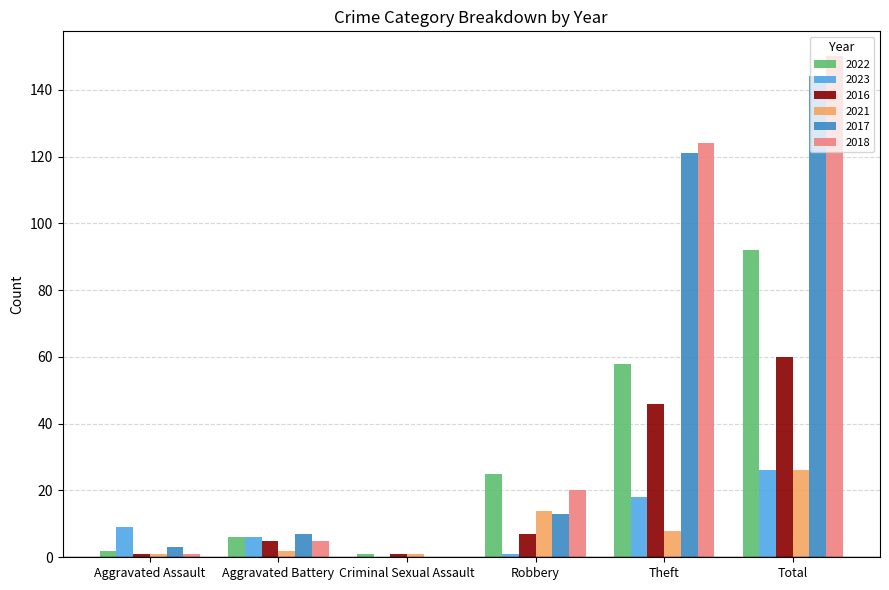

What is the maximum value shown in the chart?

150